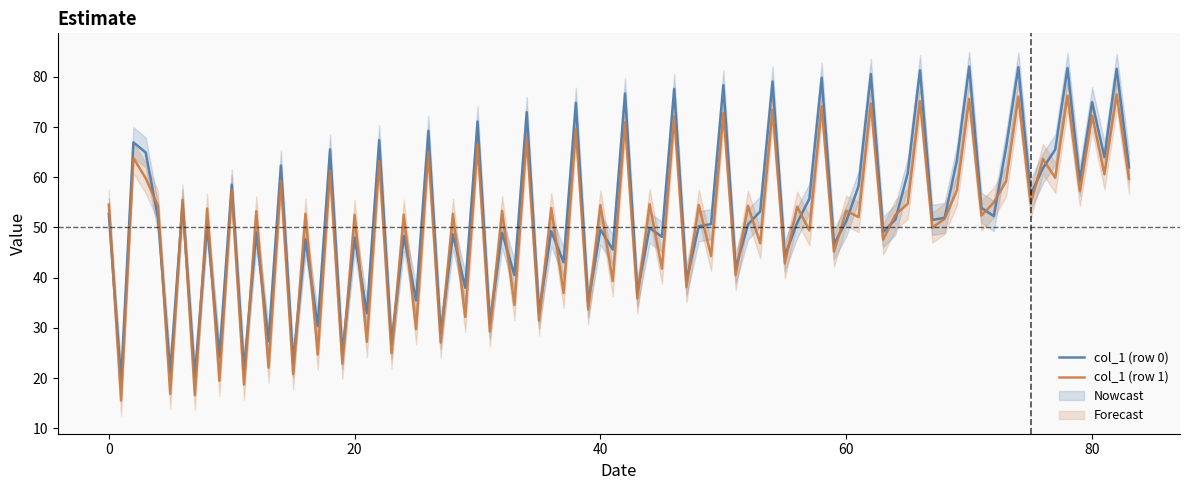

What is the lowest value of the col_1 (row 0) series?

19.5